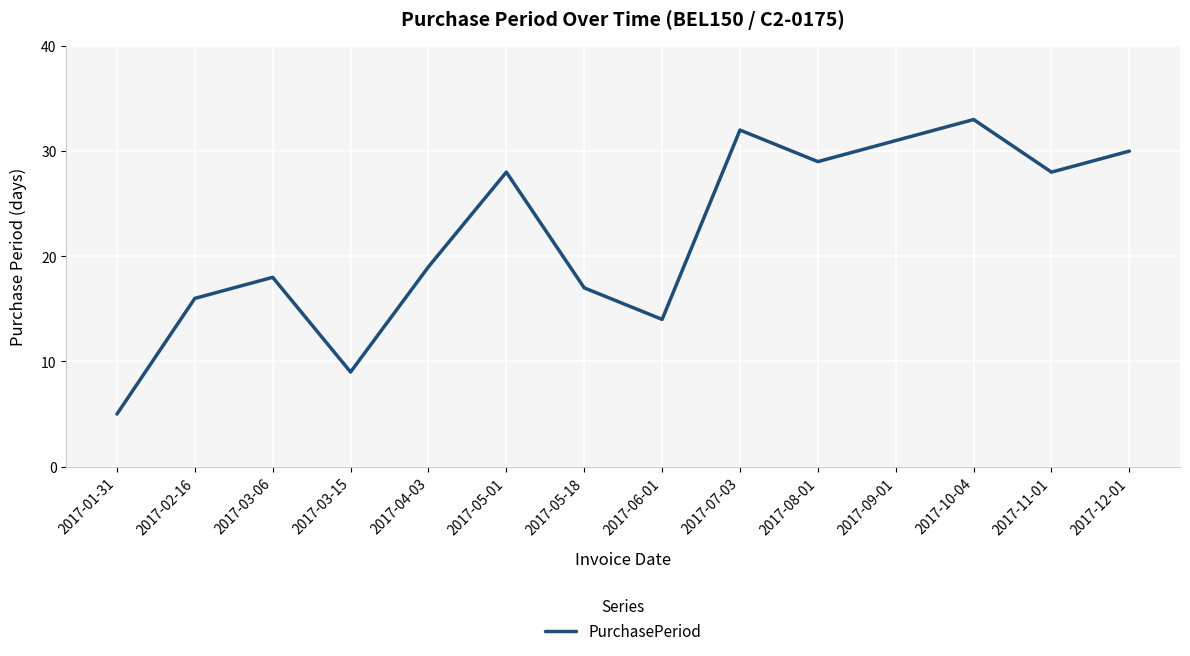

Is this an area chart (filled region under the line)?

No